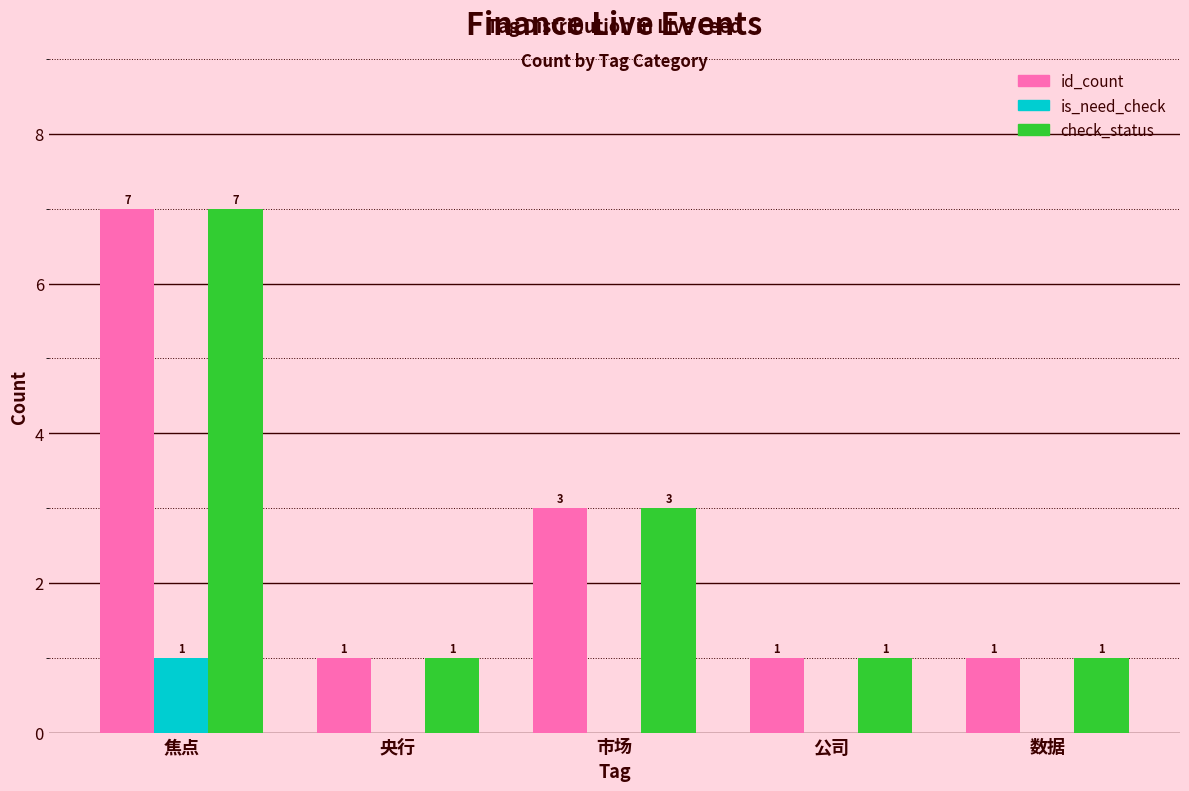

What is the spread (max minus min) of values at 焦点?

6